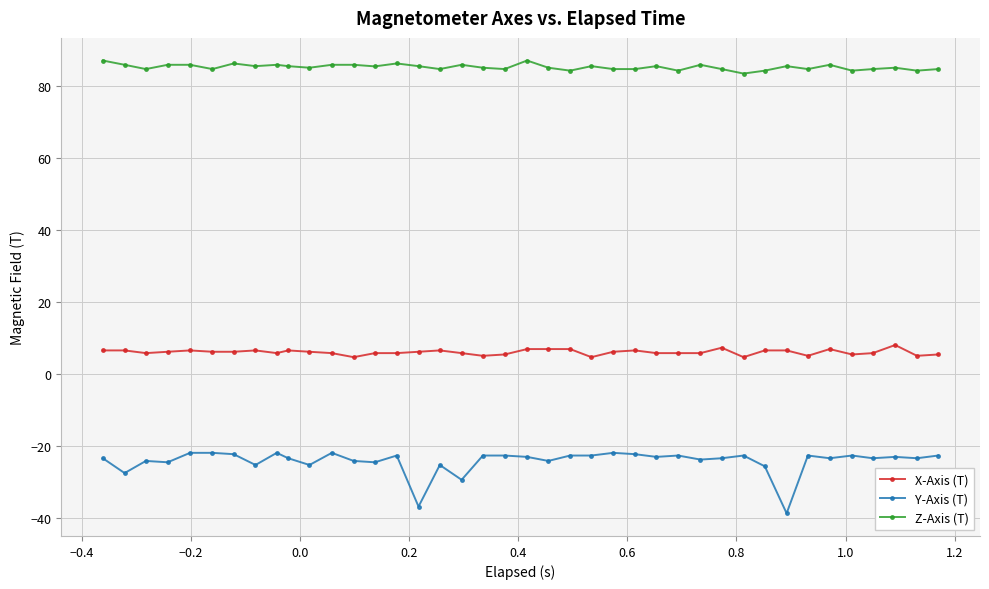

What is the value of the X-Axis (T) point at the 23rd from the left?

6.9